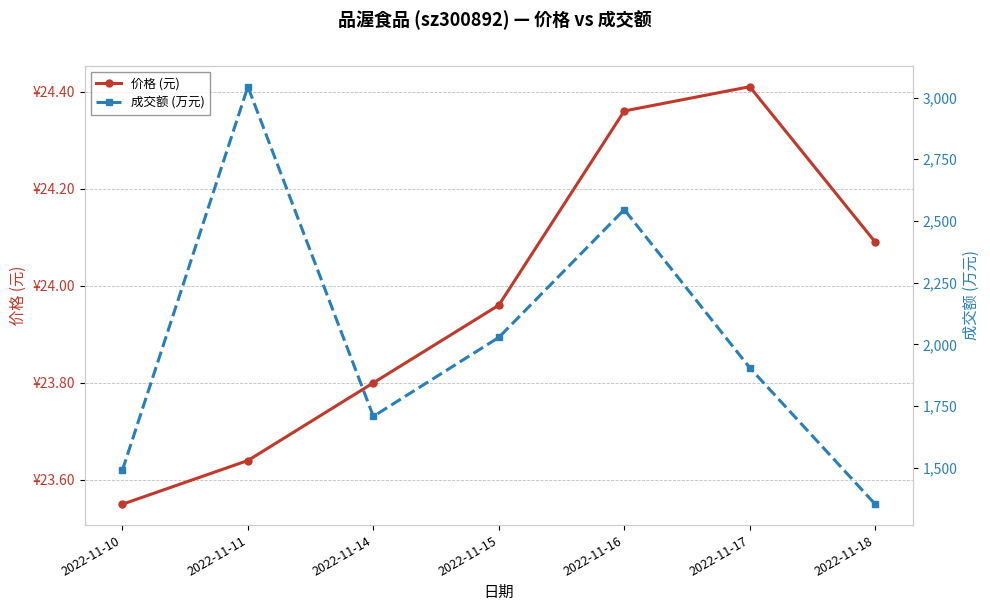

The 成交额 (万元) series shows 3496.1 at 2022-11-15. True or false?

False